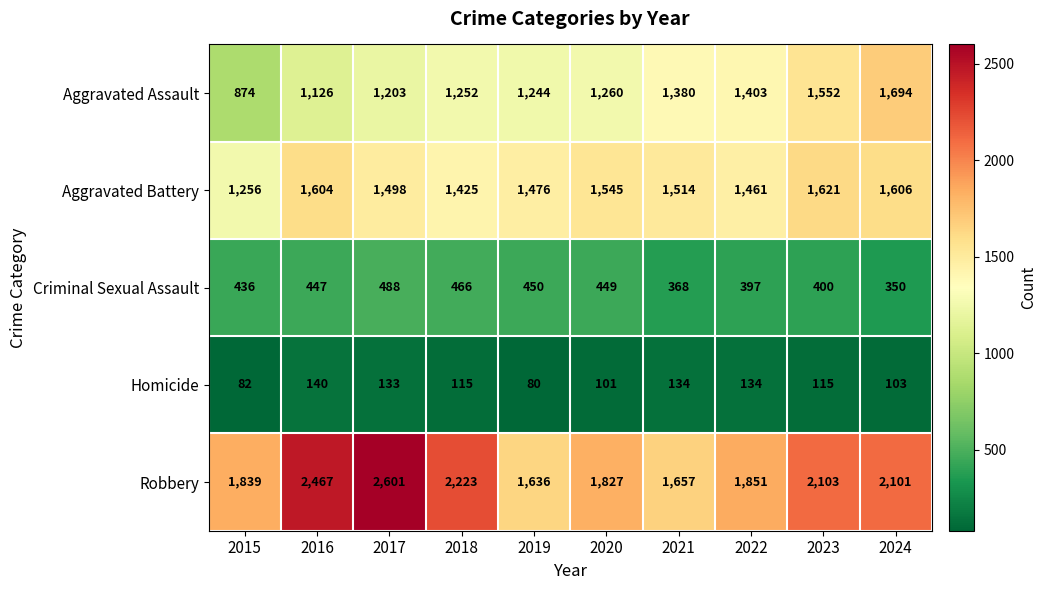

How many data points does each series have?

10